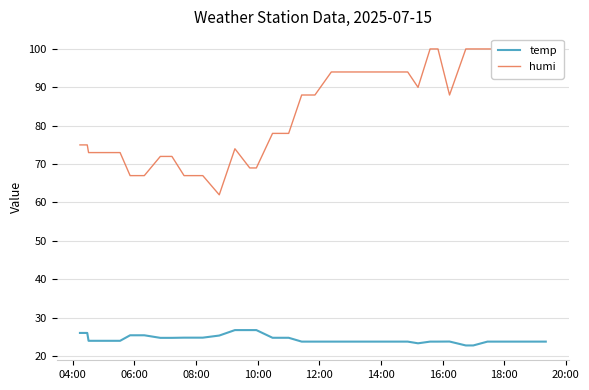

Reading left to right, transcribe all the data shown in this chart.

temp: 26.0	26.0	24.0	24.0	24.0	25.4	25.4	24.7	24.7	24.8	24.8	24.8	25.3	26.8	26.8	26.8	24.8	24.8	24.8	23.8	23.8	23.8	23.8	23.8	23.8	23.8	23.8	23.8	23.3	23.8	23.8	23.8	22.8	22.8	23.8	23.8	23.8	23.8	23.8	23.8
humi: 75.0	75.0	73.0	73.0	73.0	67.0	67.0	72.0	72.0	67.0	67.0	67.0	62.0	74.0	69.0	69.0	78.0	78.0	78.0	88.0	88.0	88.0	94.0	94.0	94.0	94.0	94.0	94.0	90.0	100.0	100.0	88.0	100.0	100.0	100.0	100.0	100.0	100.0	100.0	100.0